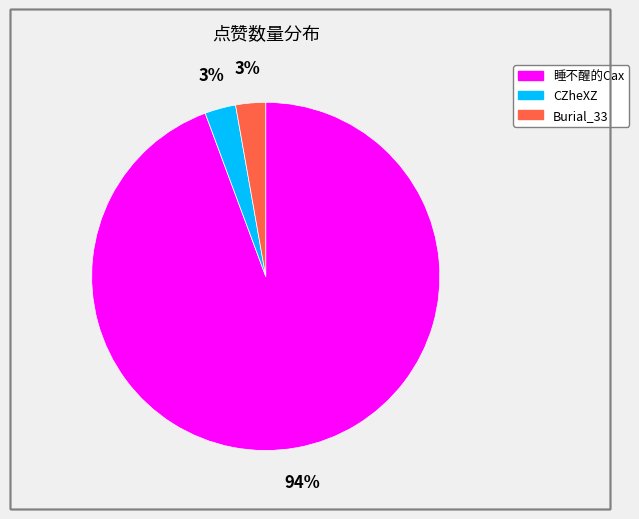

What is the ratio of the value at CZheXZ to the value at Burial_33?

1.0